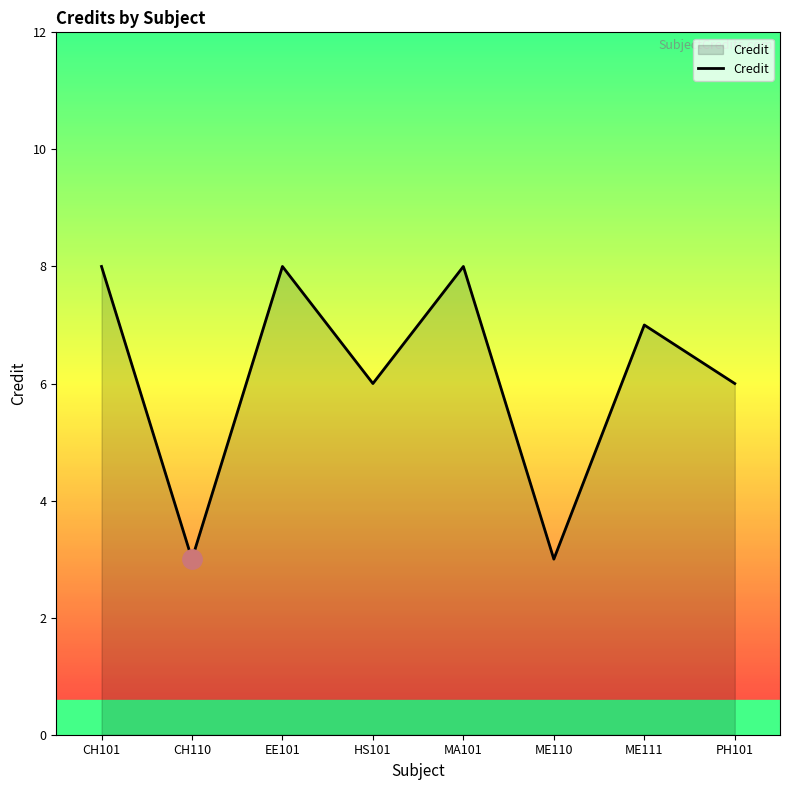

What position from the right is CH110?

7